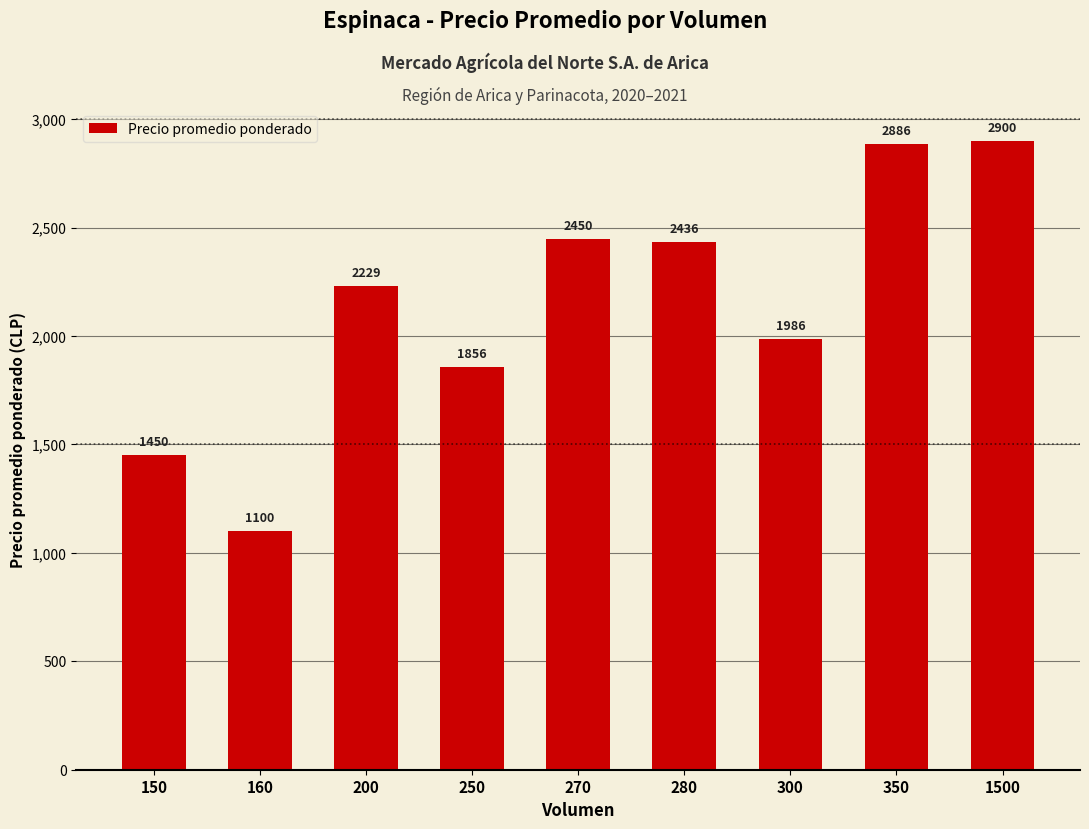

The value at 250 is 1856. True or false?

True